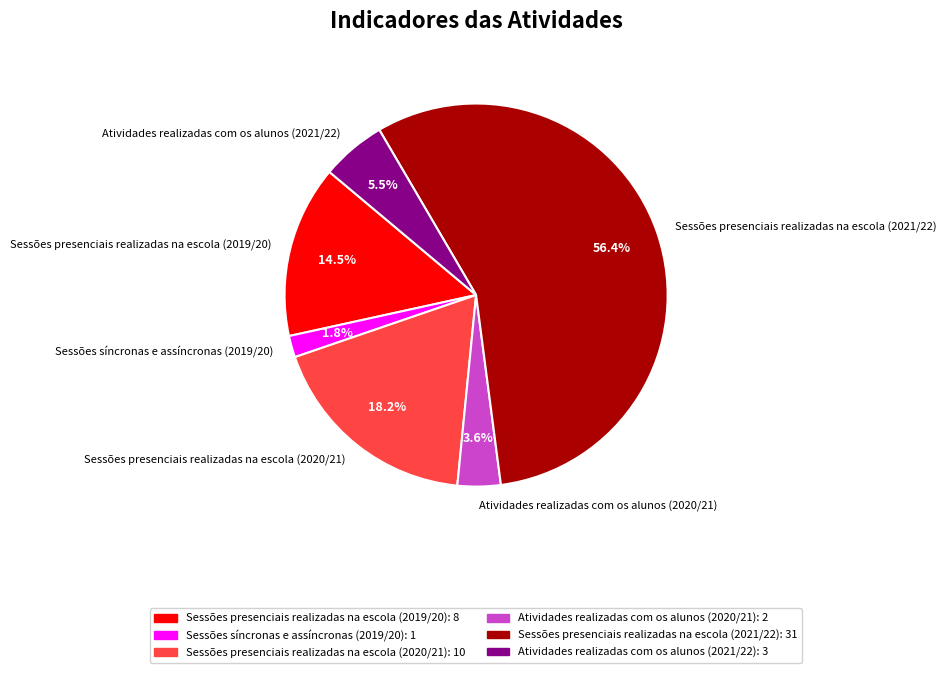

To the nearest percent, what is the difference between the largest and smallest slice percentages?

55%